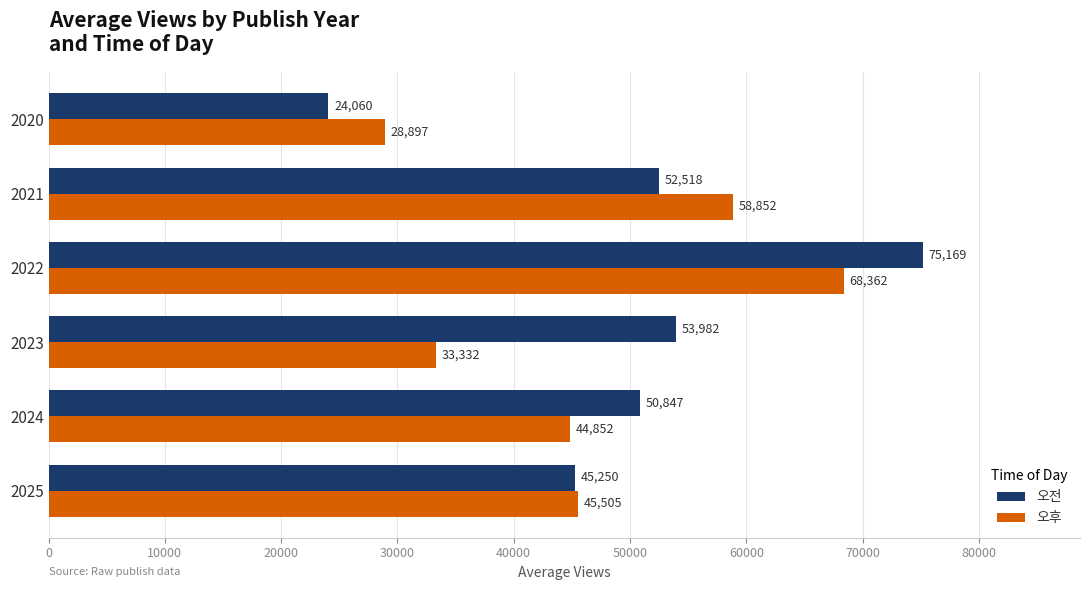

List the series in order of their overall mean, lowest first.

오후, 오전